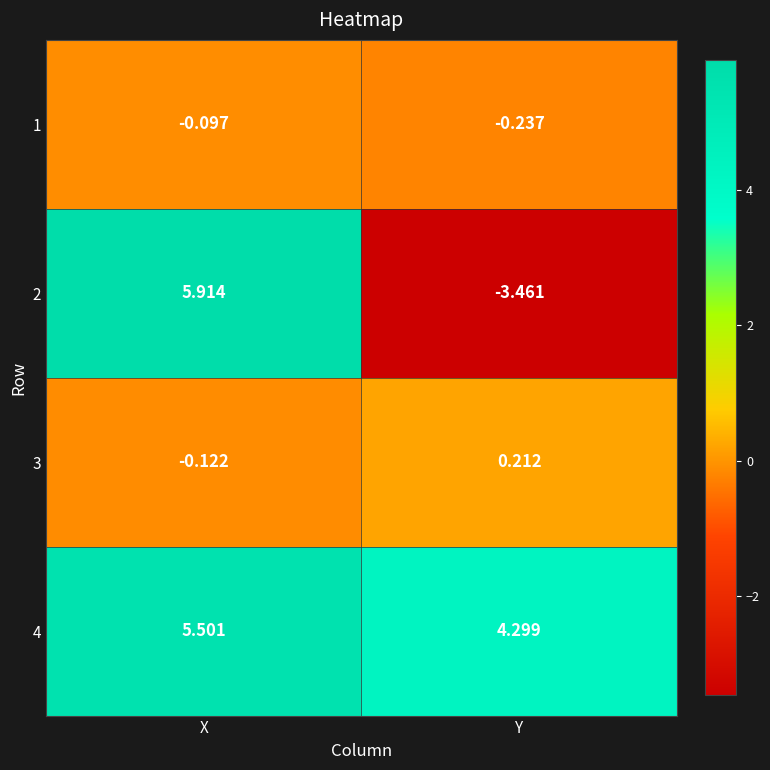

At how many categories does at least one series exceed -2?

2